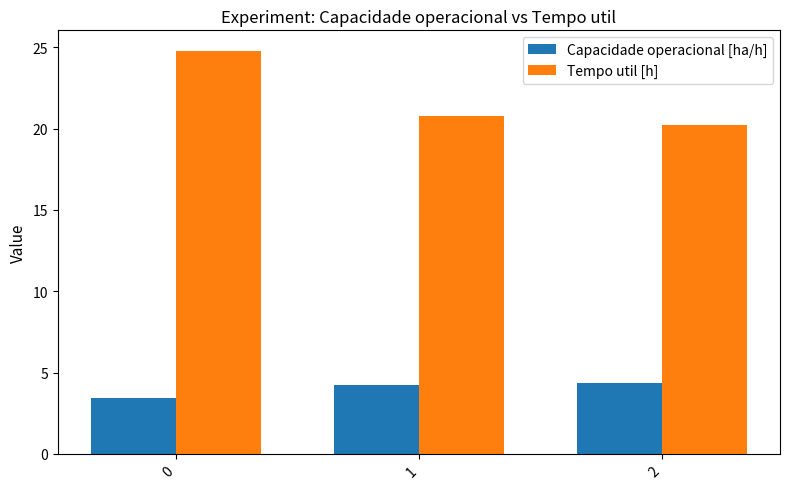

Rank the series at 2 from highest to lowest value.

Tempo util [h], Capacidade operacional [ha/h]